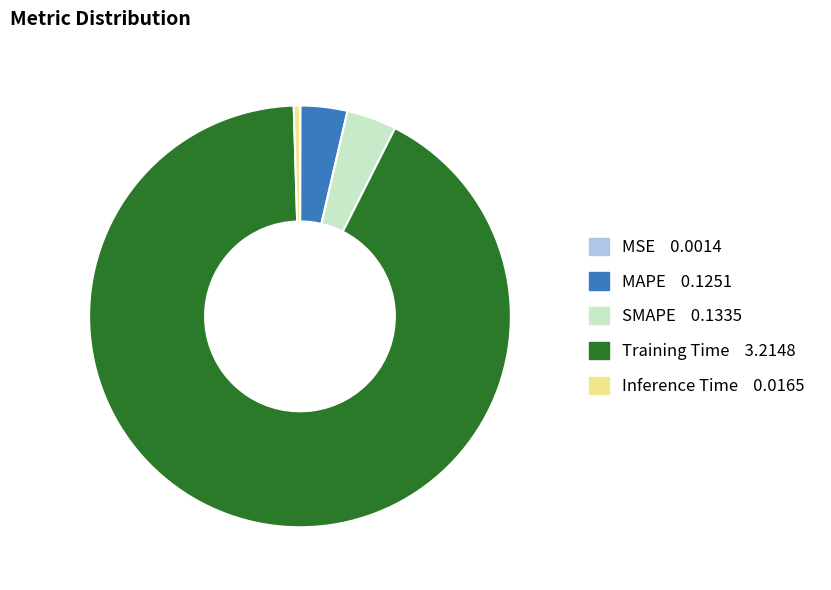

Which has a higher value, MAPE or Training Time?

Training Time